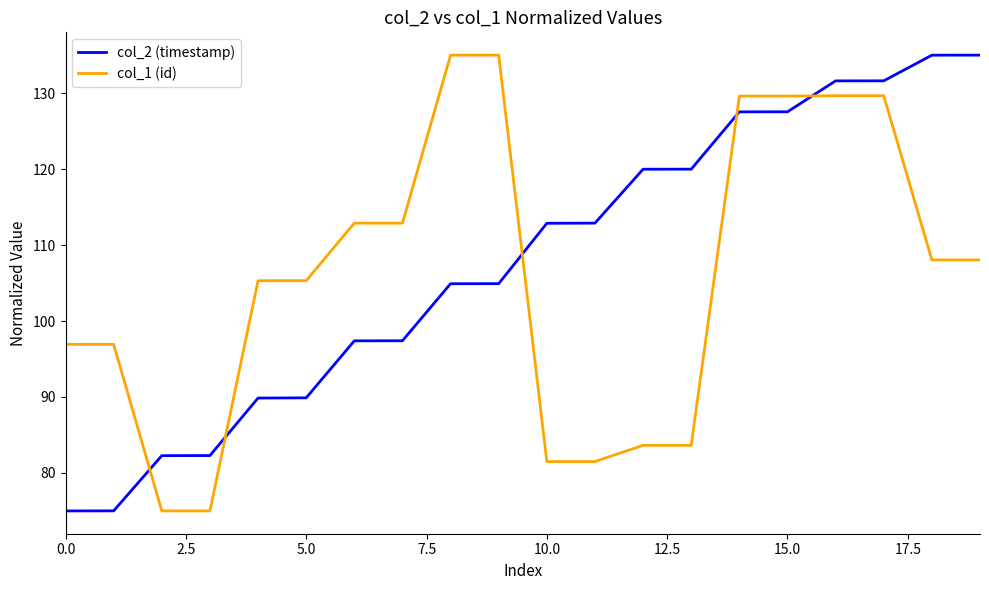

What is the difference between the maximum and minimum values in the col_1 (id) series?

60.0